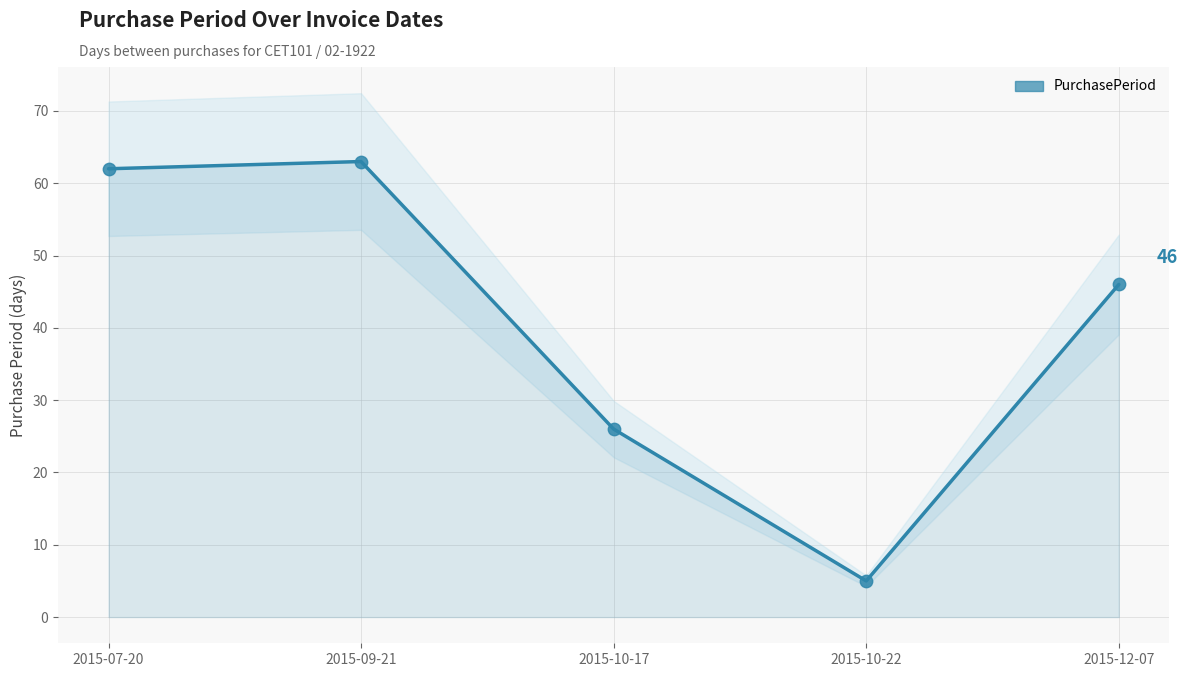

What is the change in value from 2015-10-17 to 2015-12-07?

+20